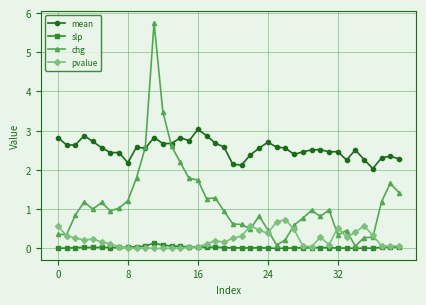

What is the maximum value for mean?

3.0